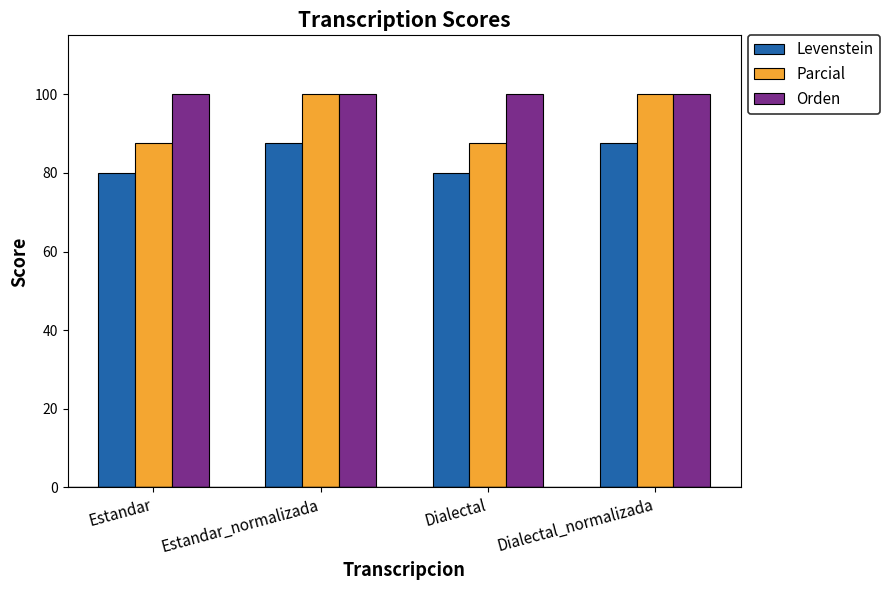

At how many categories does at least one series exceed 97?

4